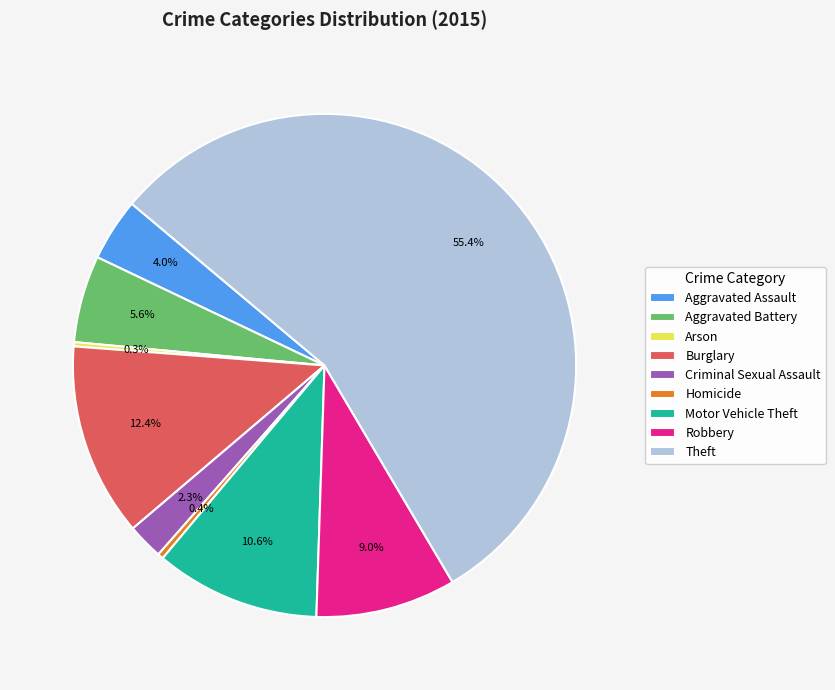

What is the ratio of the value at Robbery to the value at Burglary?

0.7